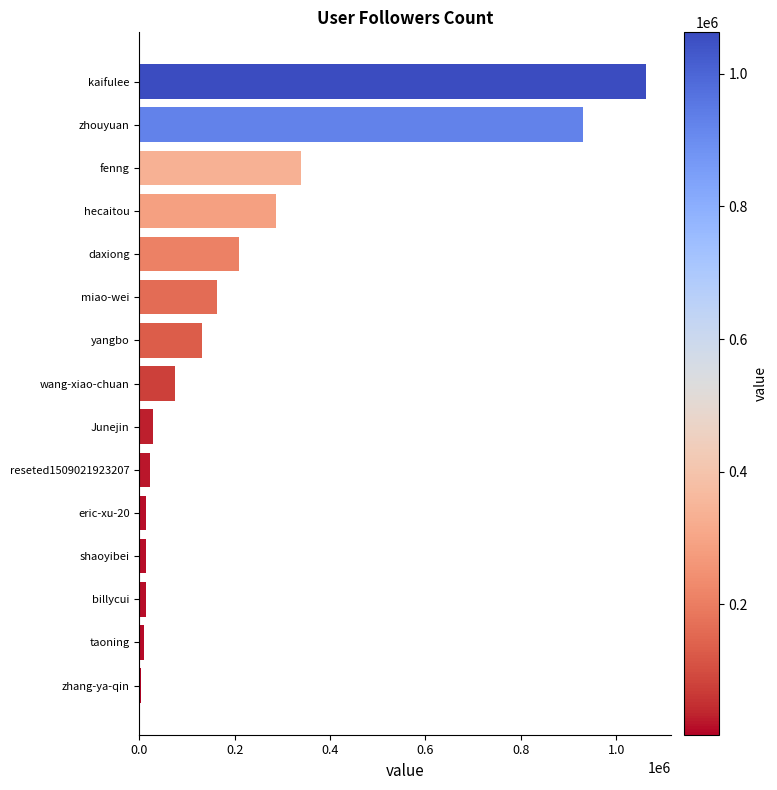

How many bars are there in total?

15